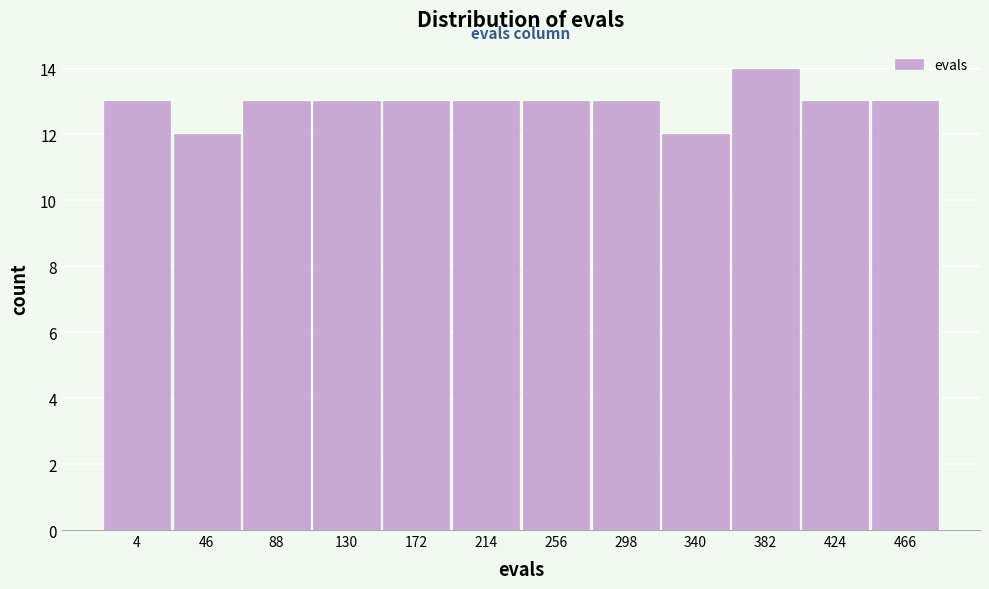

Reading left to right, what are all the values shown in this chart?

4=13	46=12	88=13	130=13	172=13	214=13	256=13	298=13	340=12	382=14	424=13	466=13